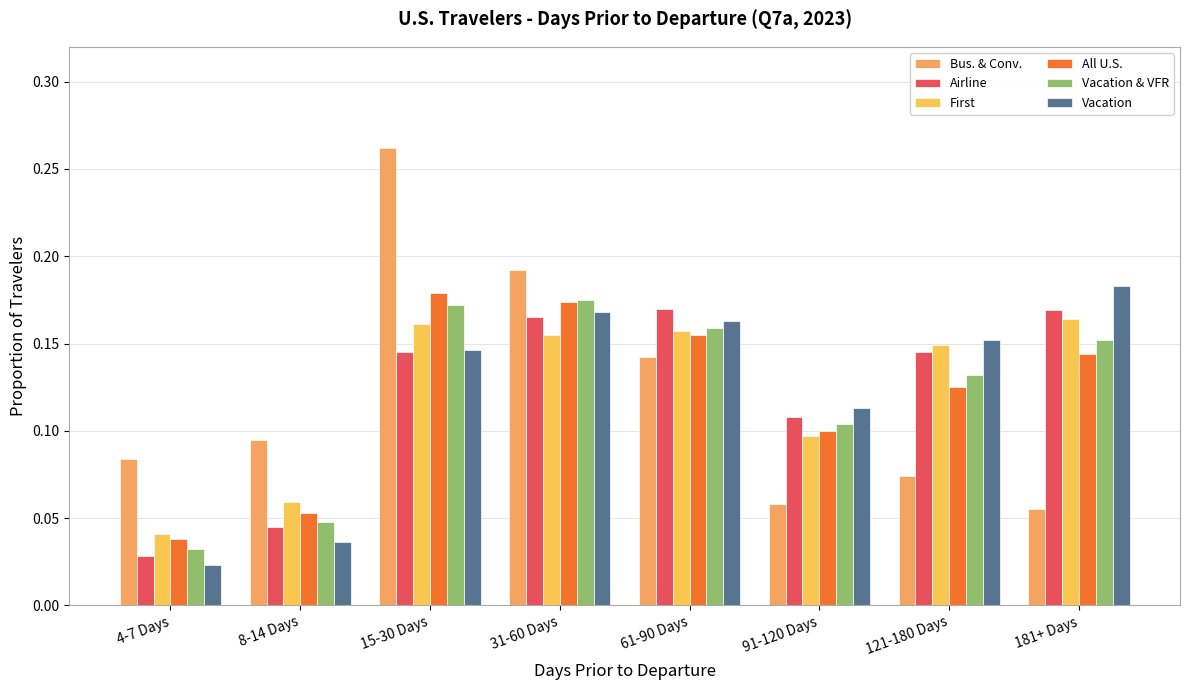

Rank the series at 61-90 Days from highest to lowest value.

Airline, Vacation, Vacation & VFR, First, All U.S., Bus. & Conv.